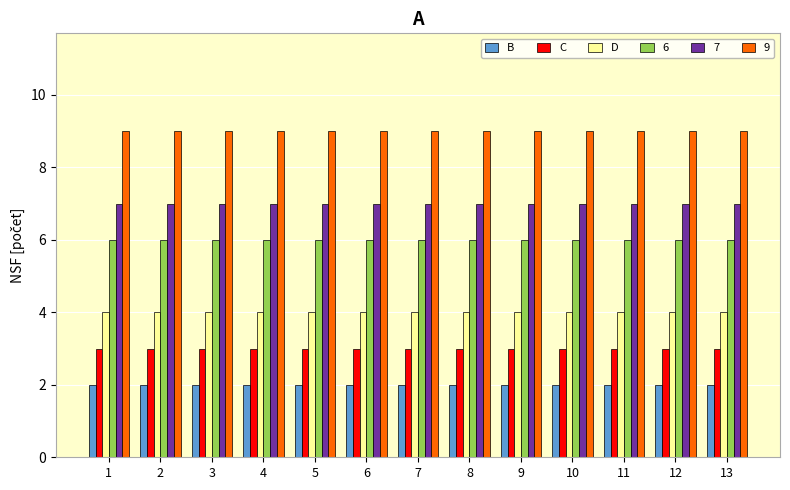

What is the total value across all series at 5?

31